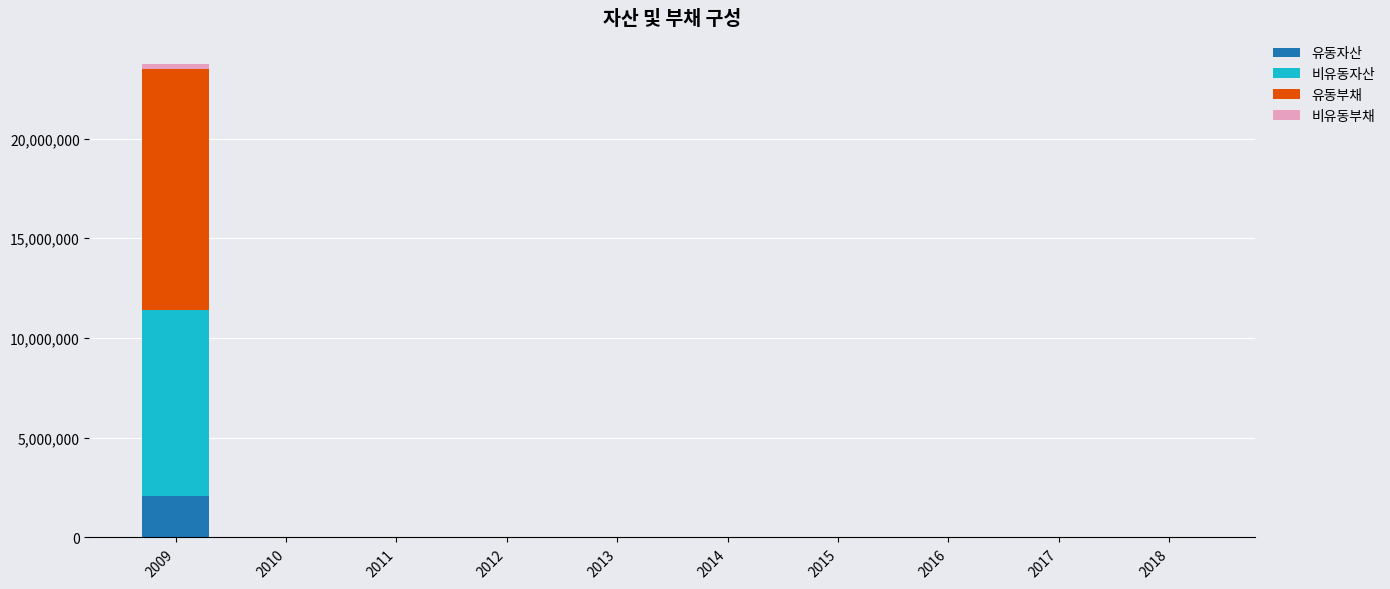

What is the sum of all 유동자산 values?

2062302